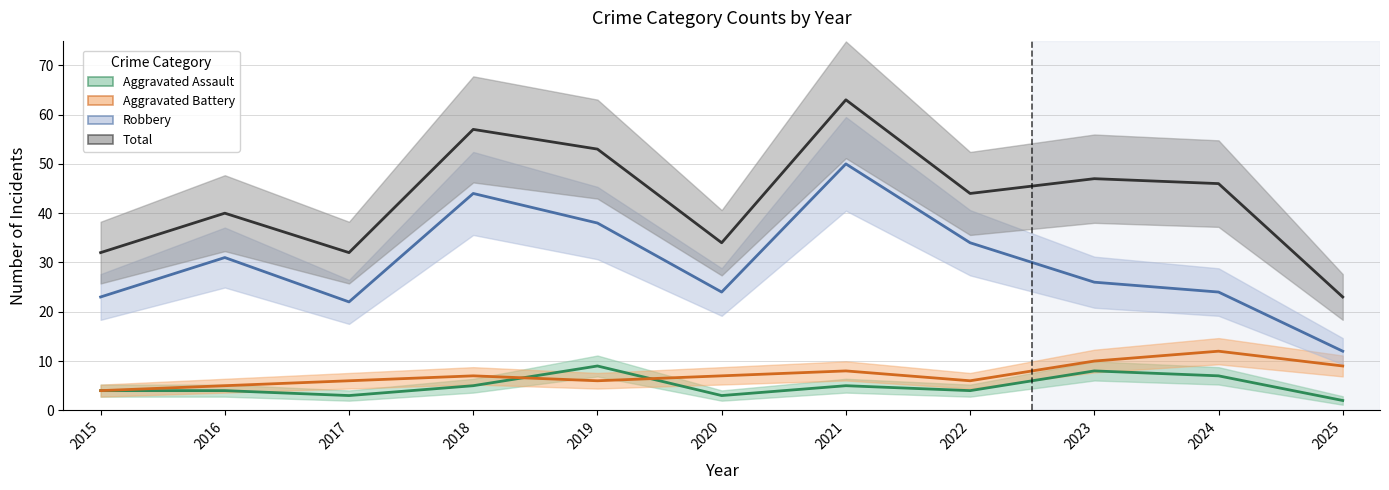

What is the approximate value of Total at 2018, to the nearest 10?

60